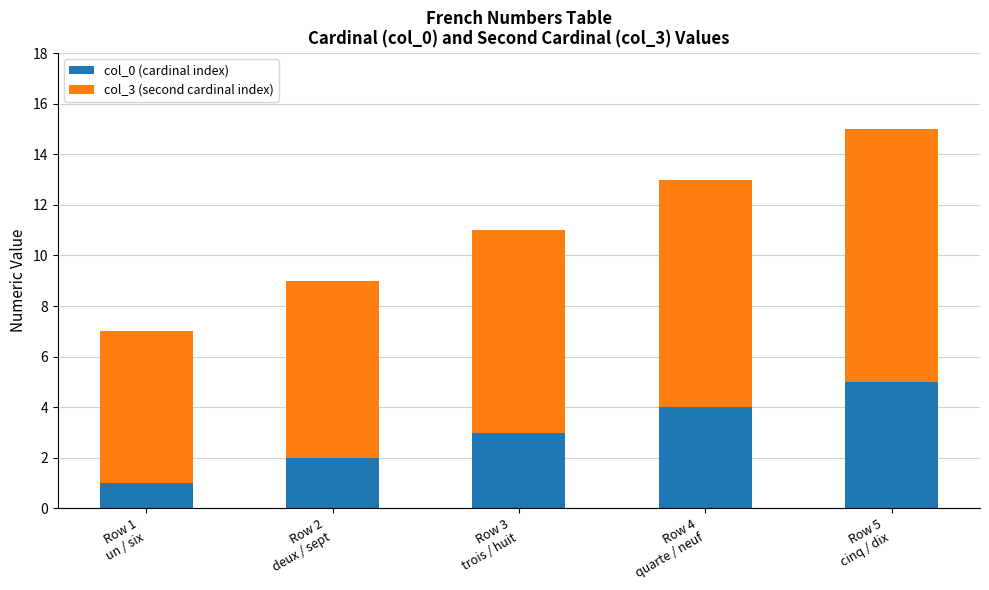

What is the highest value of the col_0 (cardinal index) series?

5